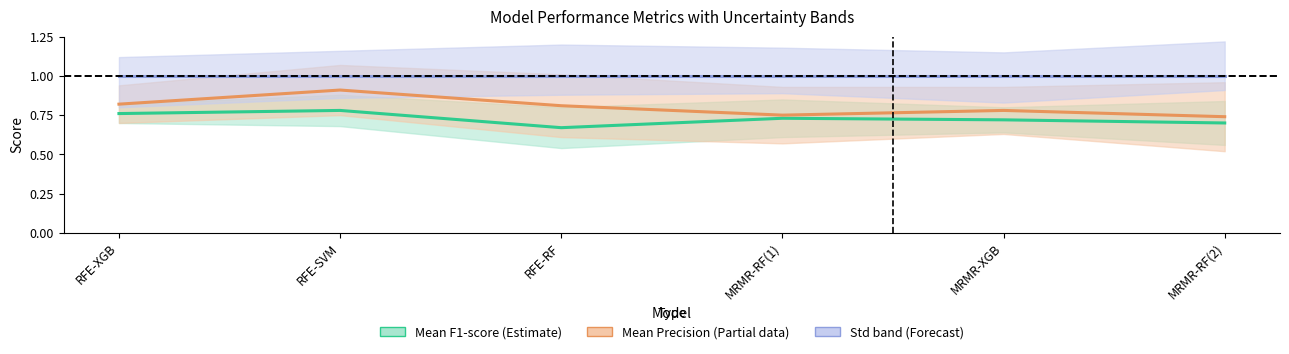

True or false: Mean F1-score and Std Specificity / Sensitivity cross at least once.

False